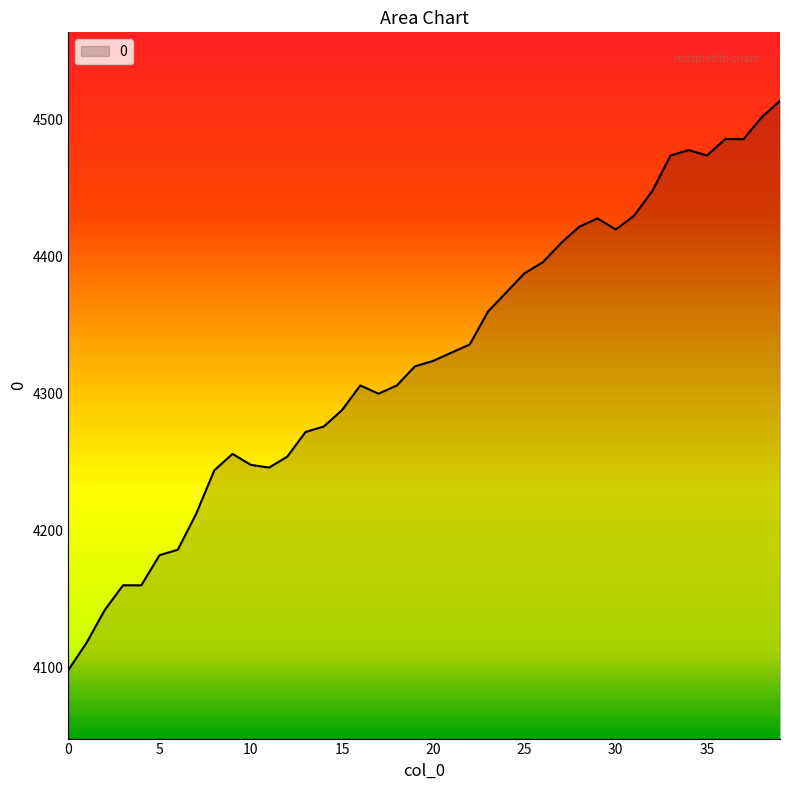

What is the greatest value displayed?

4514